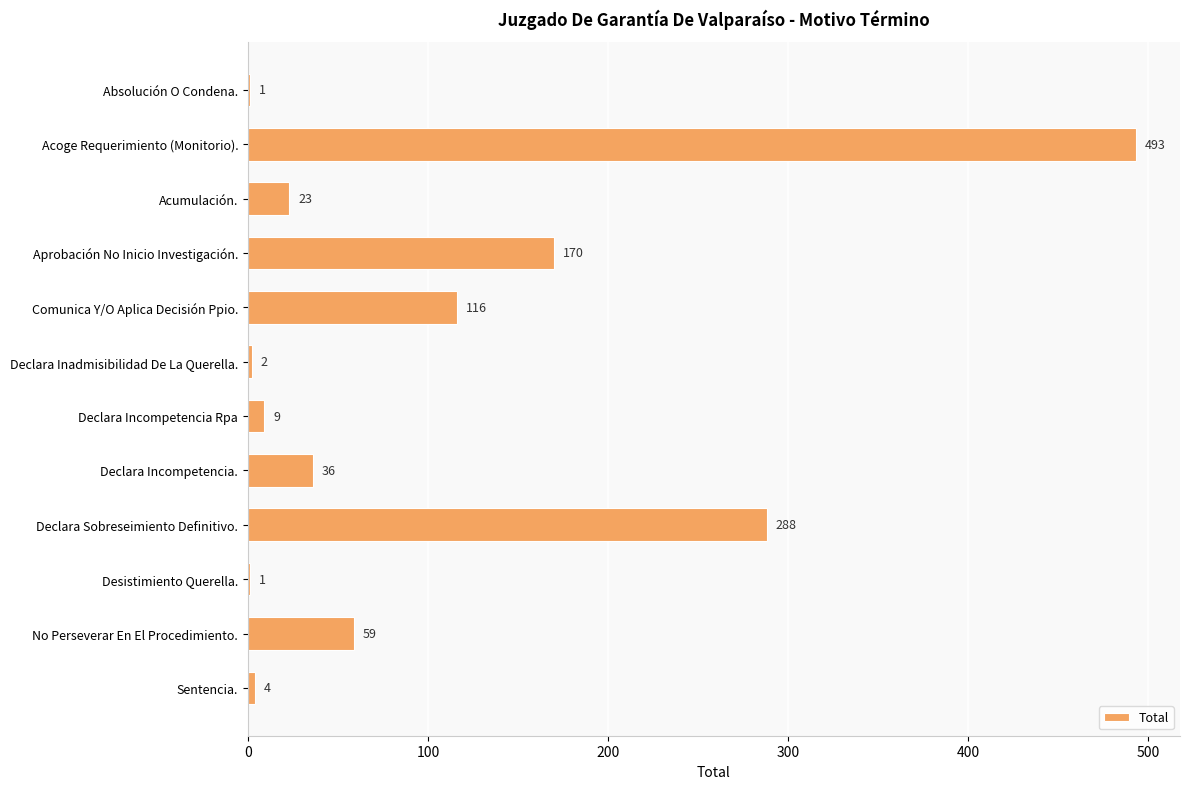

What is the sum of all values?

1202